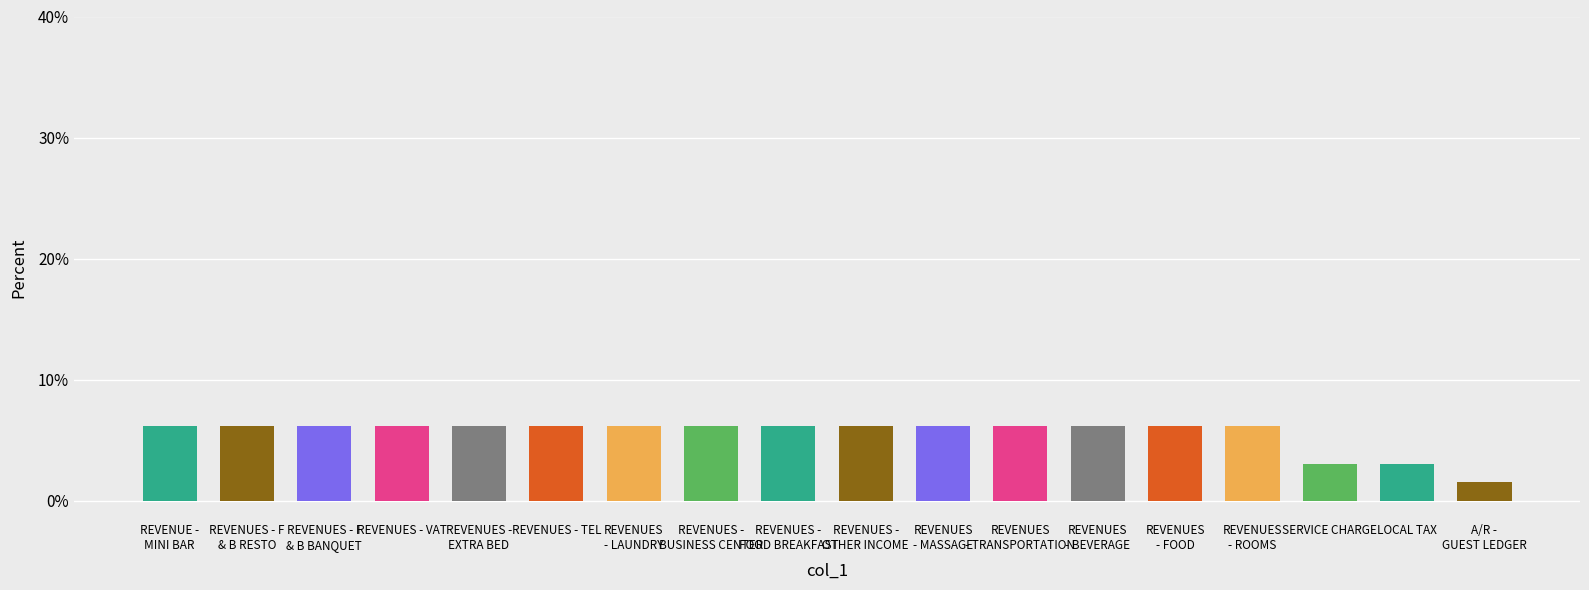

What position from the left is A/R -
GUEST LEDGER?

18